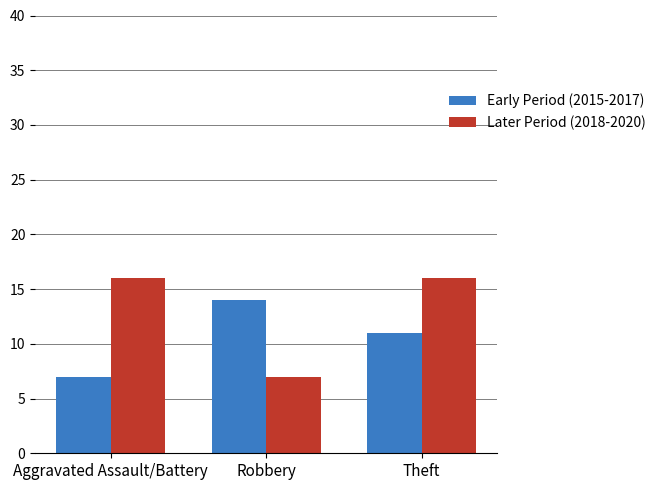

Reading right to left, list all the values displayed in this chart.

Early Period (2015-2017): 11	14	7
Later Period (2018-2020): 16	7	16